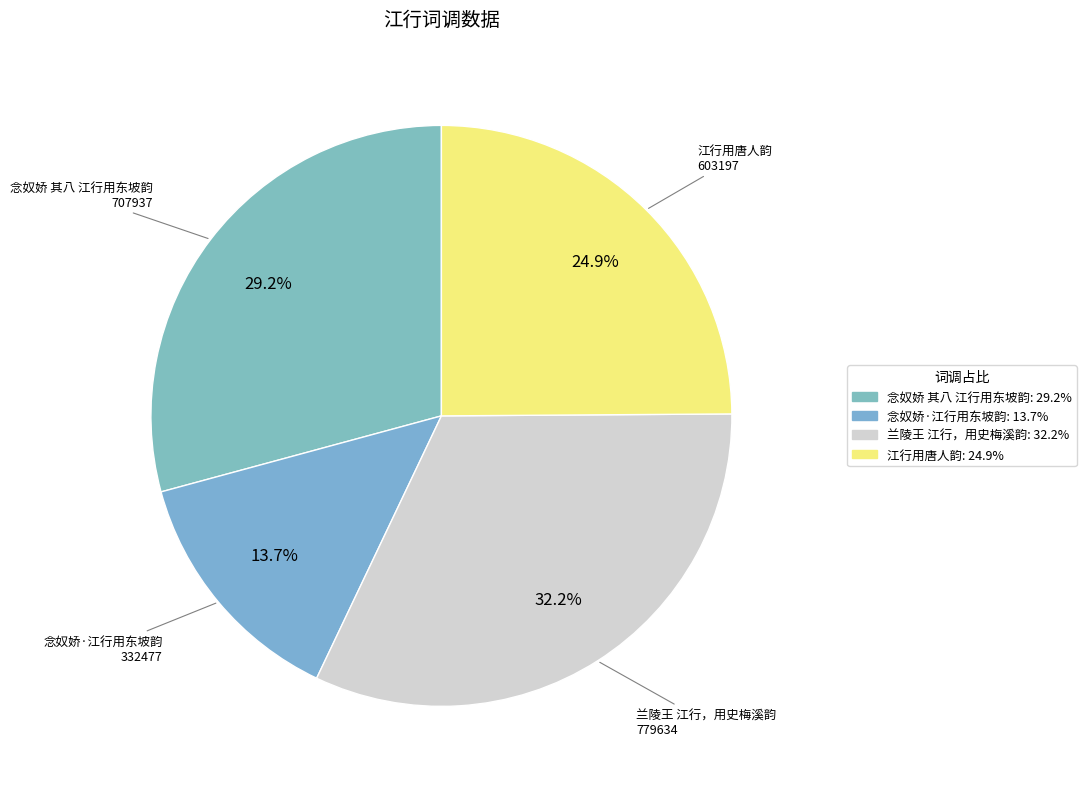

How many segments does this pie chart have?

4